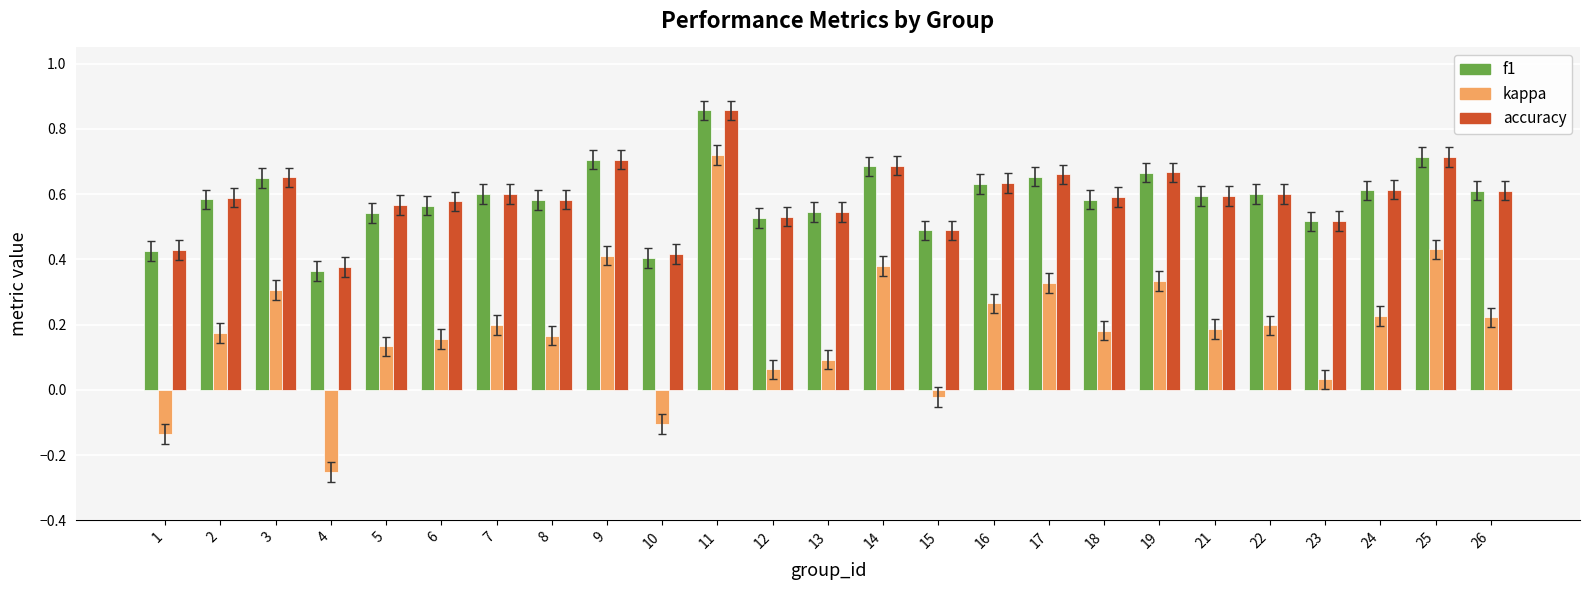

What is the sum of all f1 values?

14.7